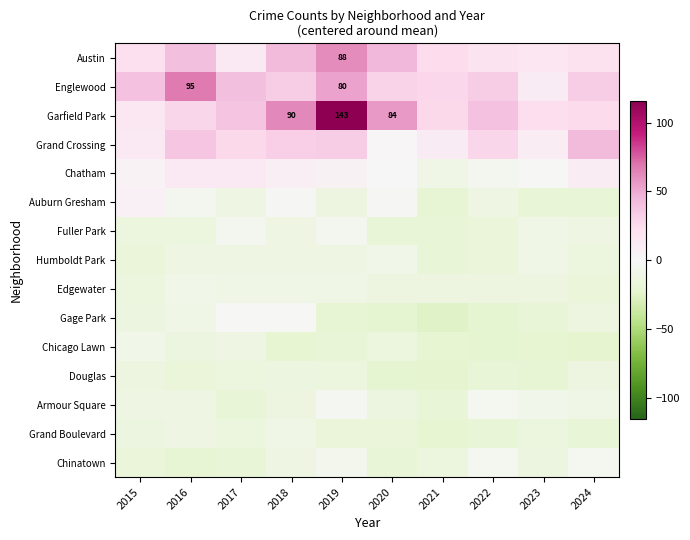

What is the difference between the maximum and minimum values in the Douglas series?

10.0